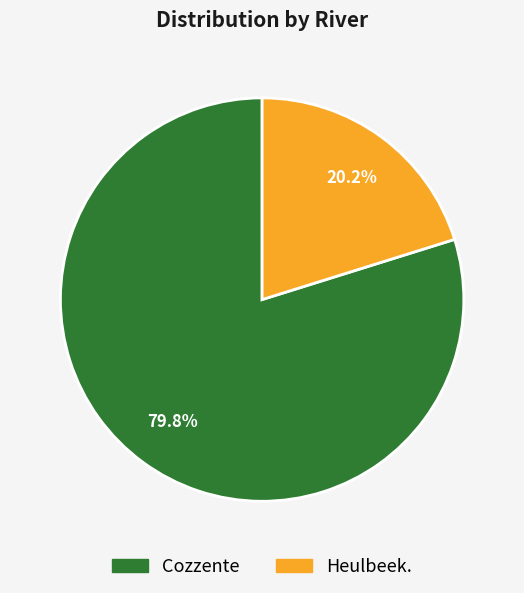

How many segments does this pie chart have?

2